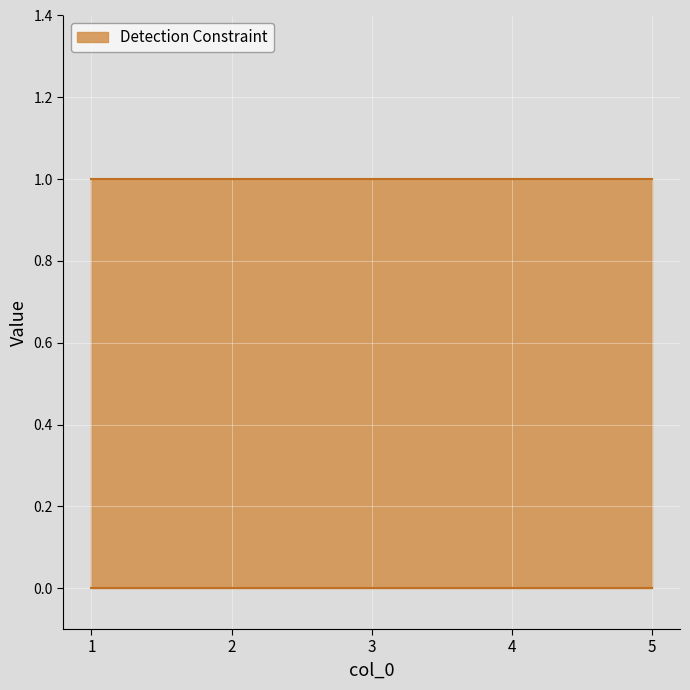

What is the greatest value displayed?

1